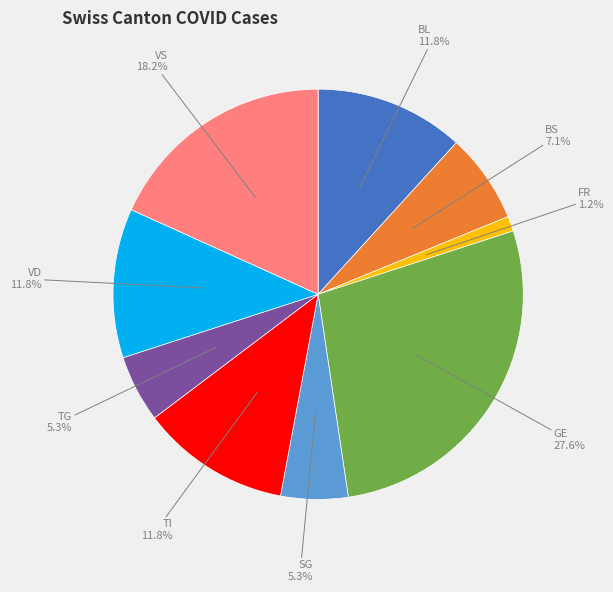

What portion of the pie excludes VD?

88.2%